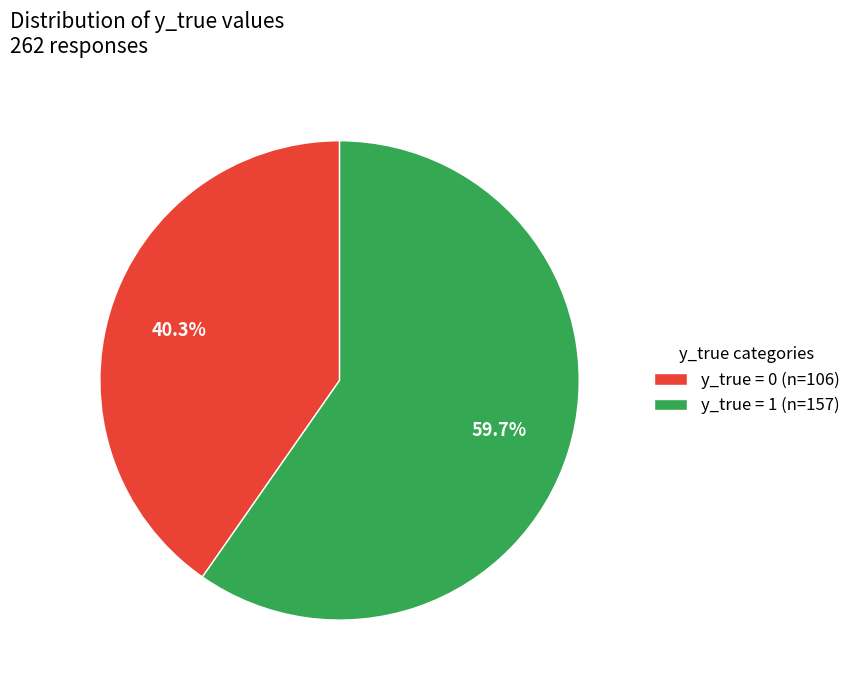

Between y_true = 1 (n=157) and y_true = 0 (n=106), which is larger?

y_true = 1 (n=157)